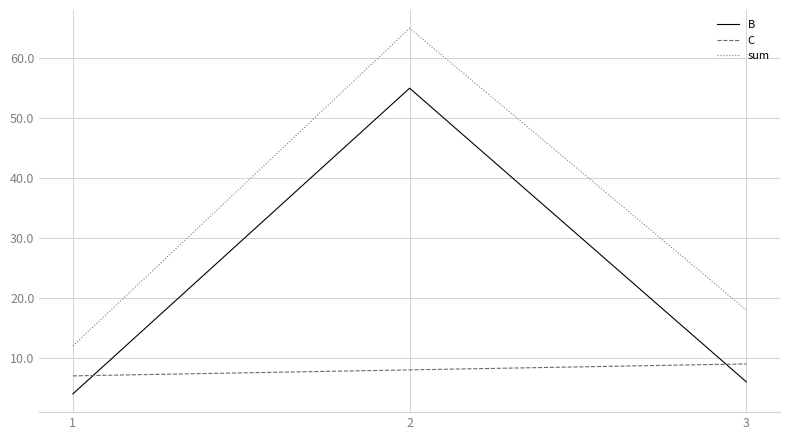

What is the spread (max minus min) of values at 2?

57